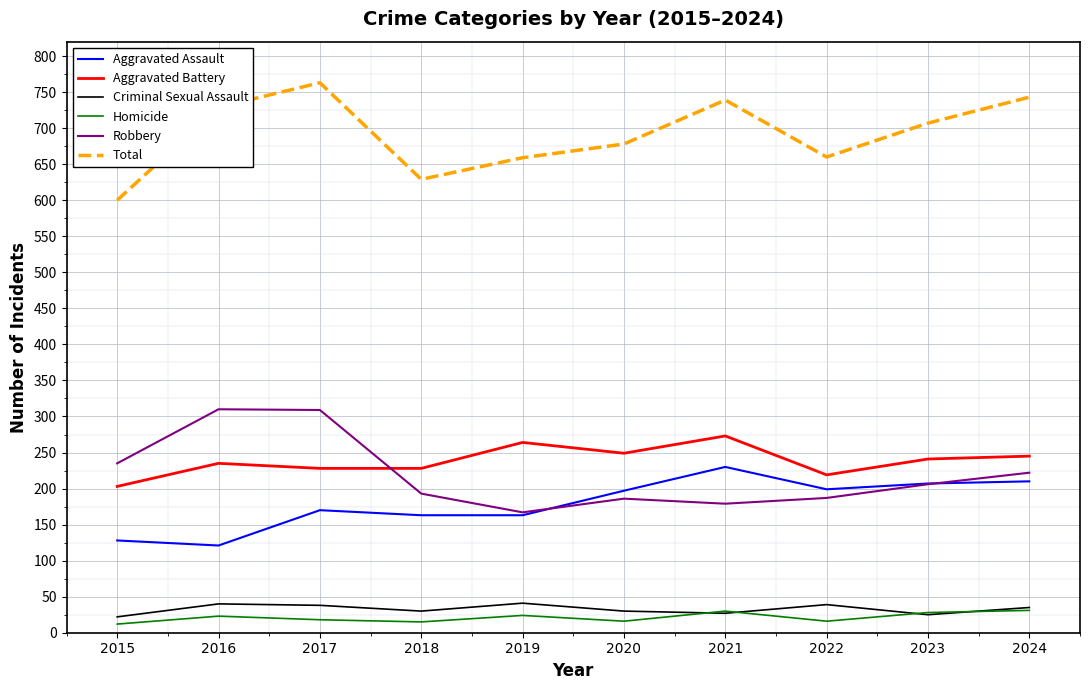

True or false: Total has more than 1 interior local peaks.

True